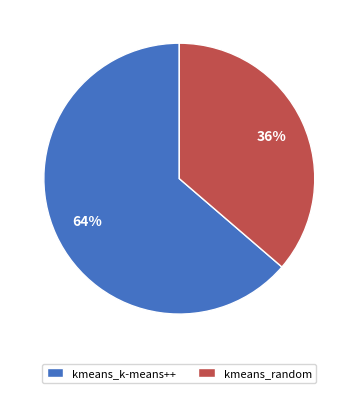

How many slices are in this pie chart?

2